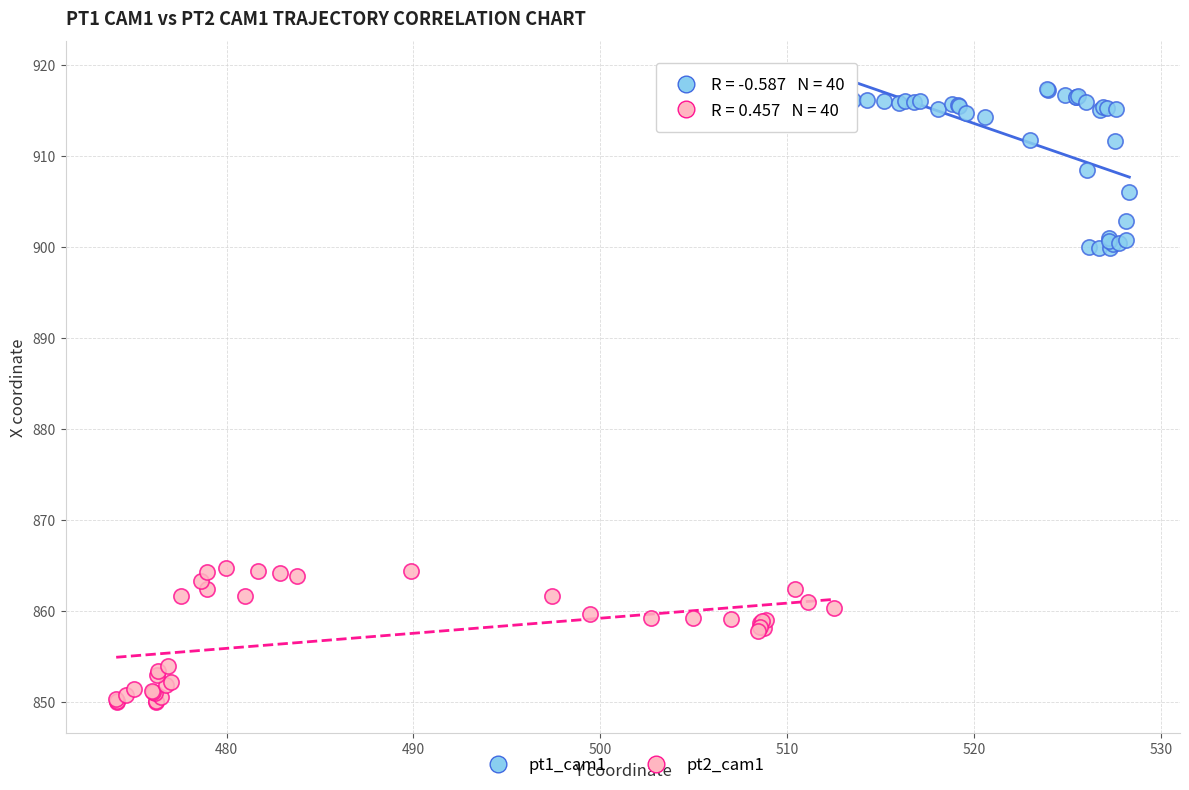

Which series contains the highest Y value?

pt1_cam1